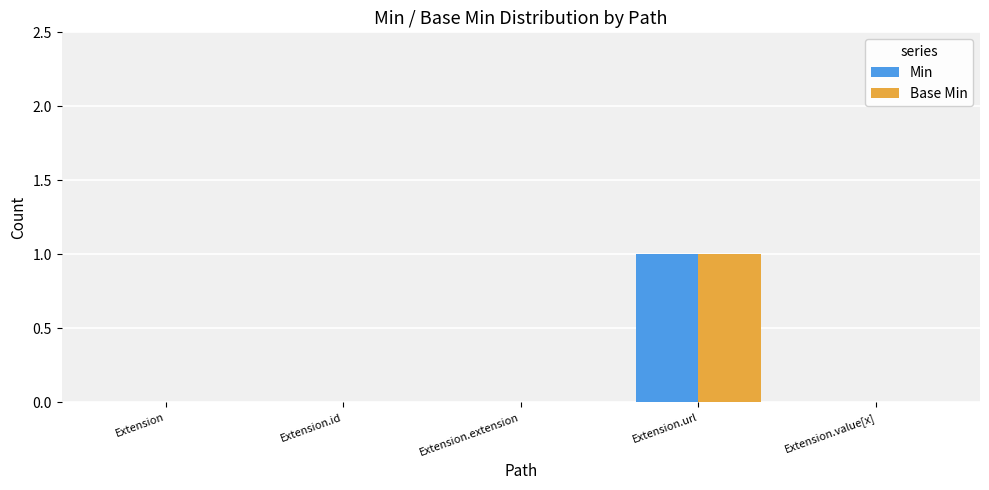

The value of Base Min at Extension.id is 0. True or false?

True